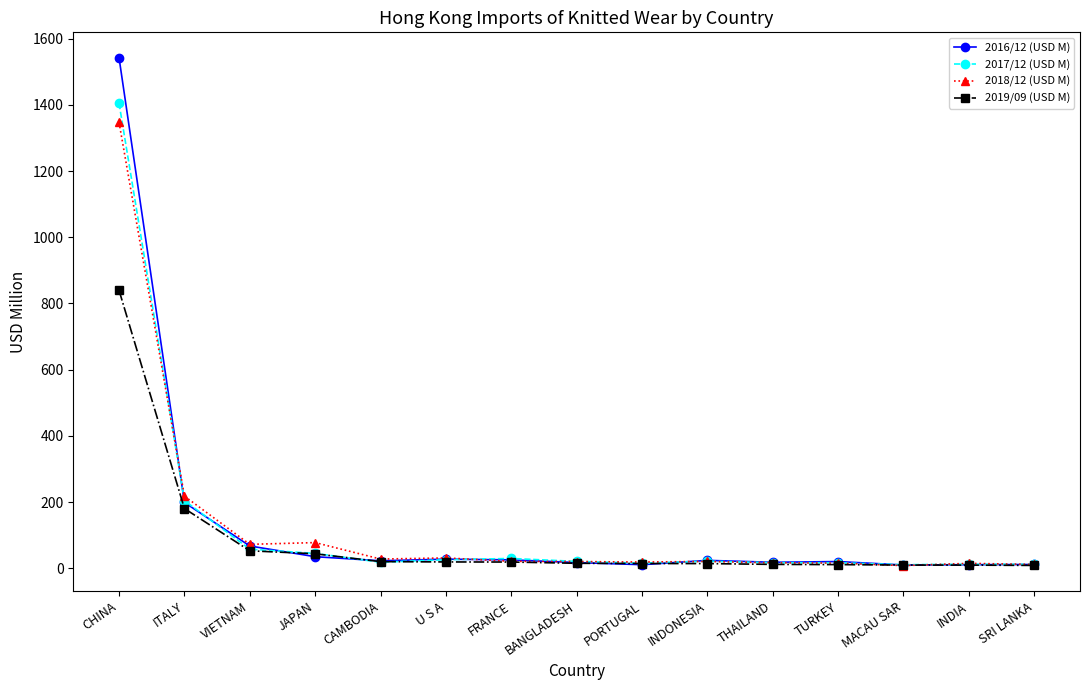

What are all the series names shown in the legend?

2016/12 (USD M), 2017/12 (USD M), 2018/12 (USD M), 2019/09 (USD M)